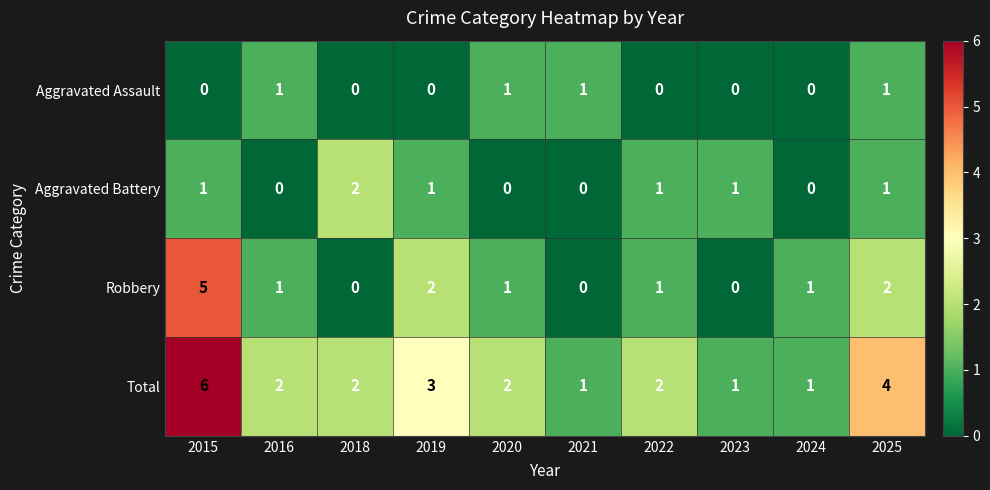

How many values in the Aggravated Assault series exceed 0?

4